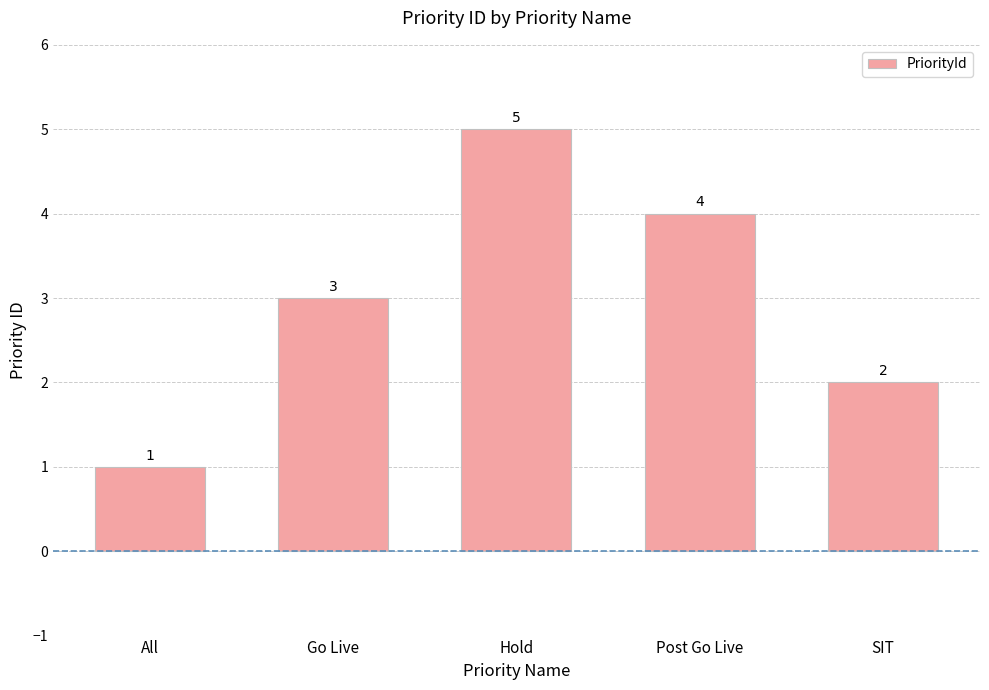

Where is the data nearest to the value 3?

Go Live